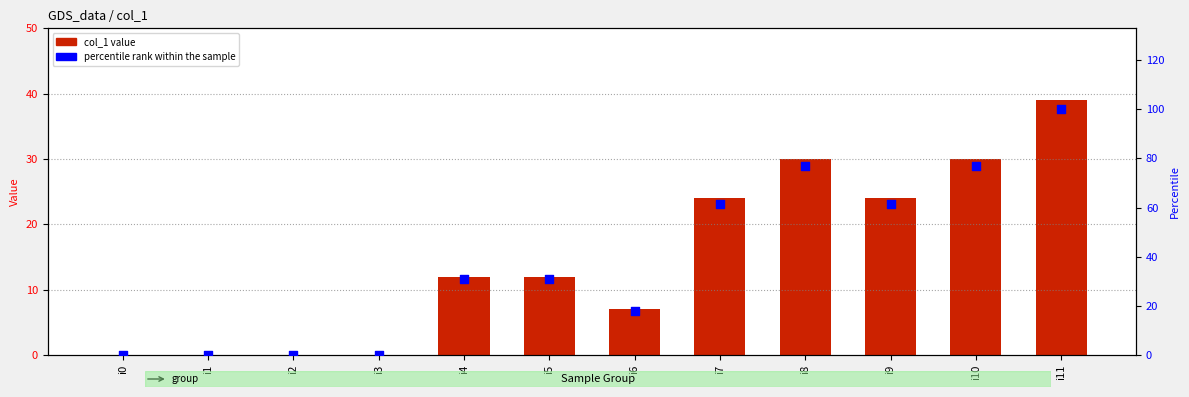

Which series reaches the minimum Y coordinate?

col_1